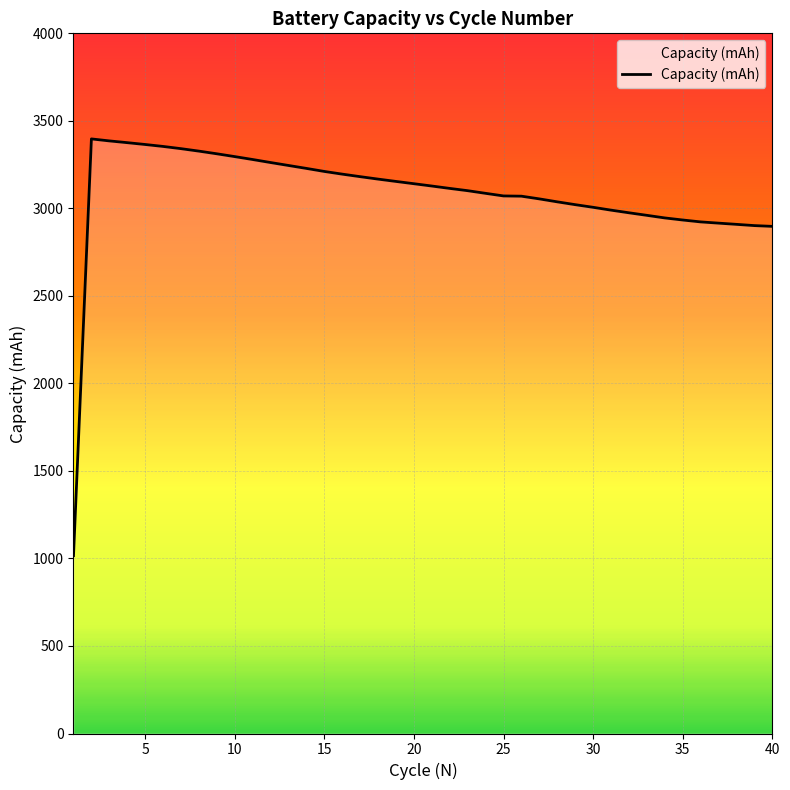

What is the smallest value displayed?

1016.0